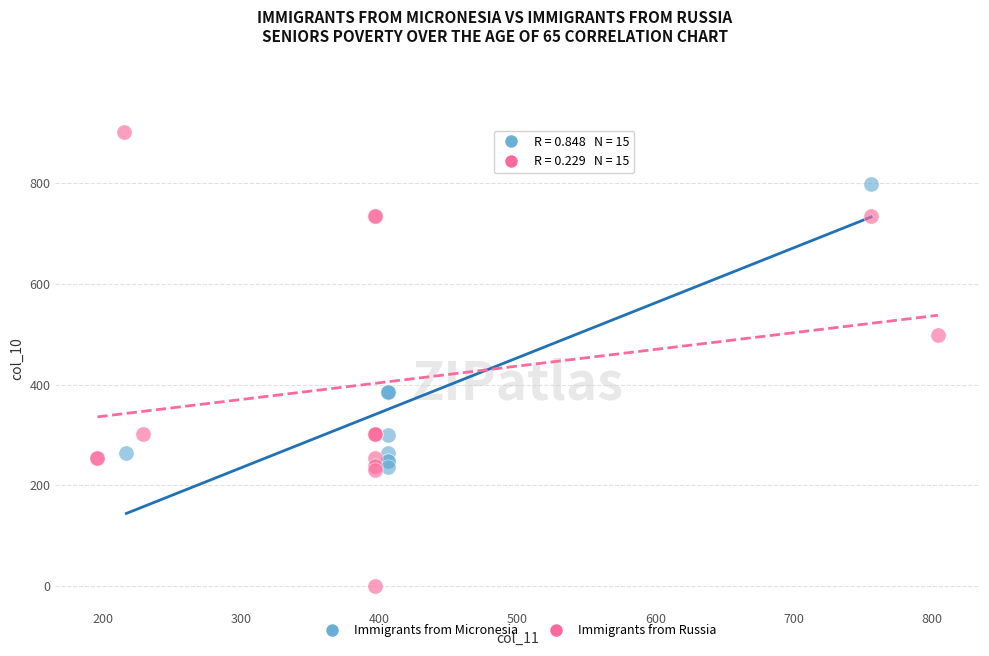

Which series contains the lowest Y value?

Immigrants from Russia